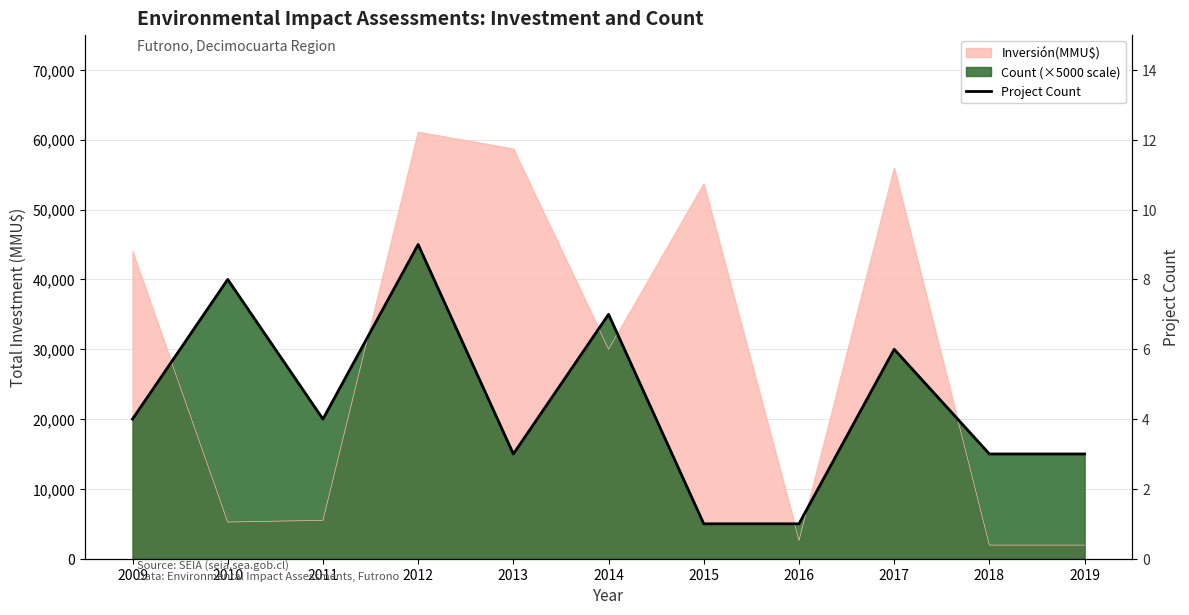

What is the value of the 10th point from the left?

3